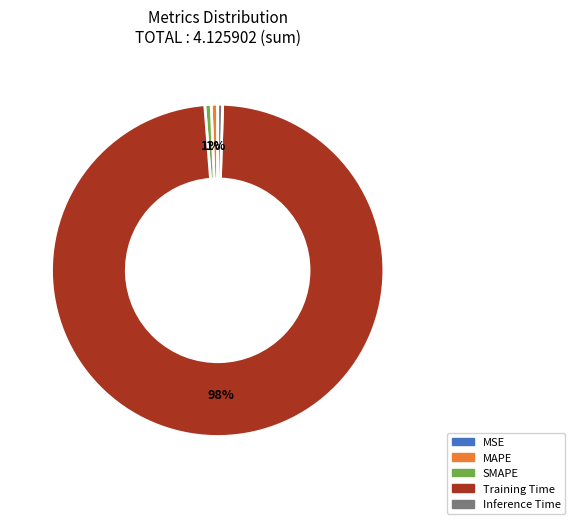

To the nearest percent, what is the average slice percentage?

20%